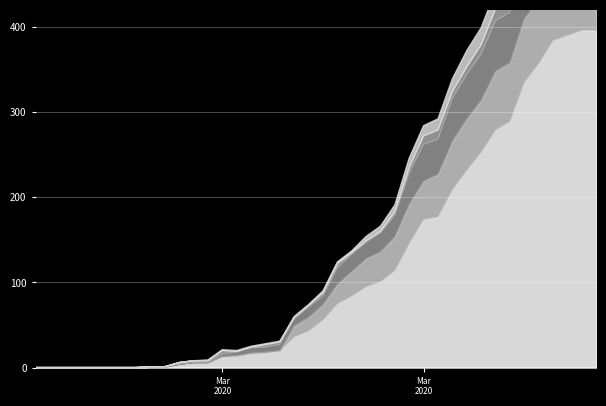

Is it true that JU equals 0 at 10?

True